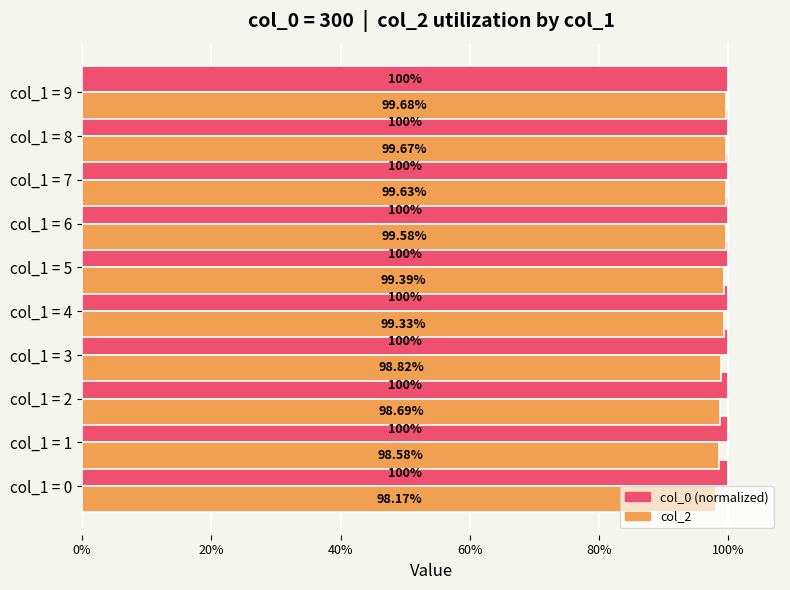

What are all the series names shown in the legend?

col_0 (normalized), col_2